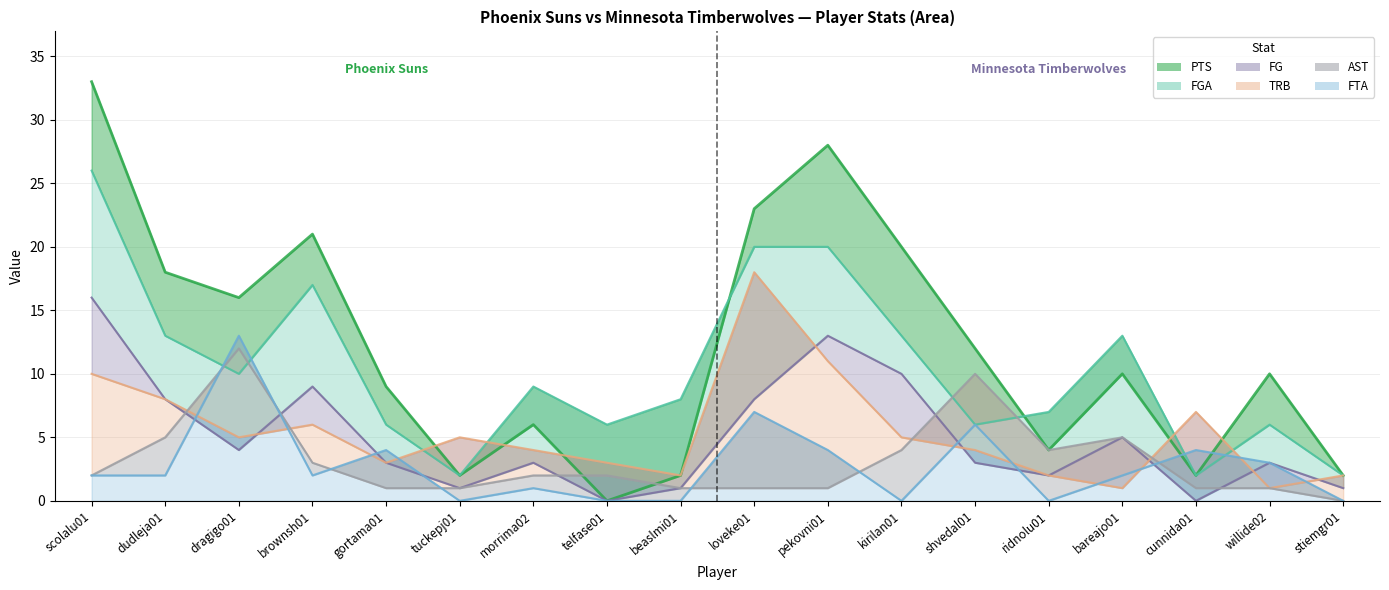

Reading right to left, transcribe all the data shown in this chart.

PTS: 2	10	2	10	4	12	20	28	23	2	0	6	2	9	21	16	18	33
FG: 1	3	0	5	2	3	10	13	8	1	0	3	1	3	9	4	8	16
AST: 0	1	1	5	4	10	4	1	1	1	2	2	1	1	3	12	5	2
FGA: 2	6	2	13	7	6	13	20	20	8	6	9	2	6	17	10	13	26
TRB: 2	1	7	1	2	4	5	11	18	2	3	4	5	3	6	5	8	10
FTA: 0	3	4	2	0	6	0	4	7	0	0	1	0	4	2	13	2	2